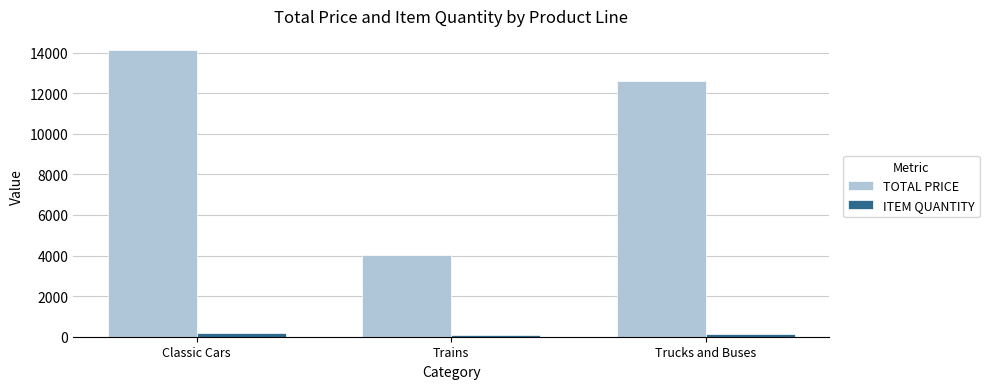

At which category is the sum across all series the highest?

Classic Cars